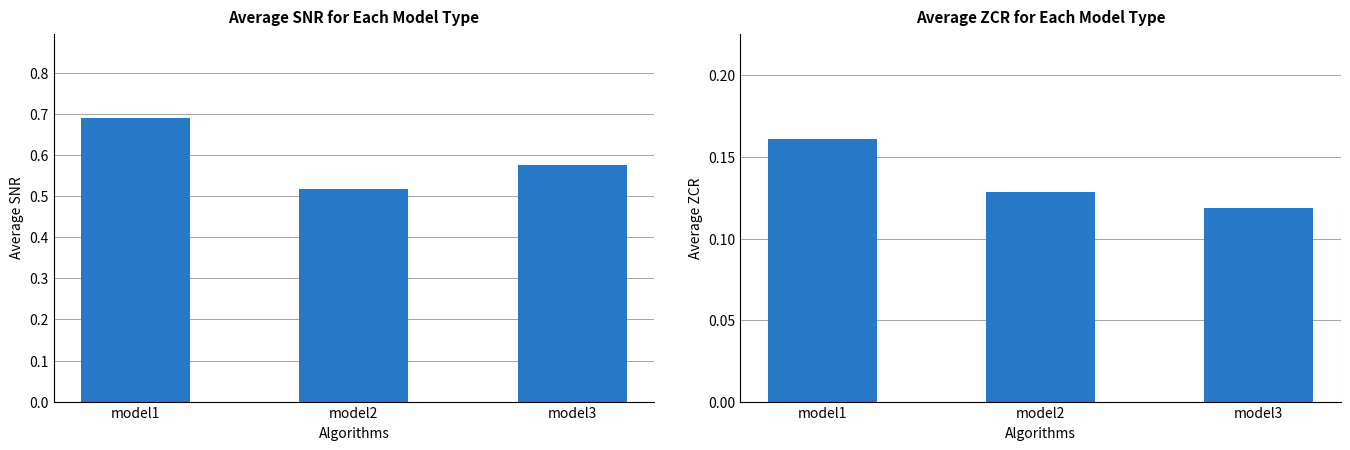

Does the chart contain stacked bars?

No